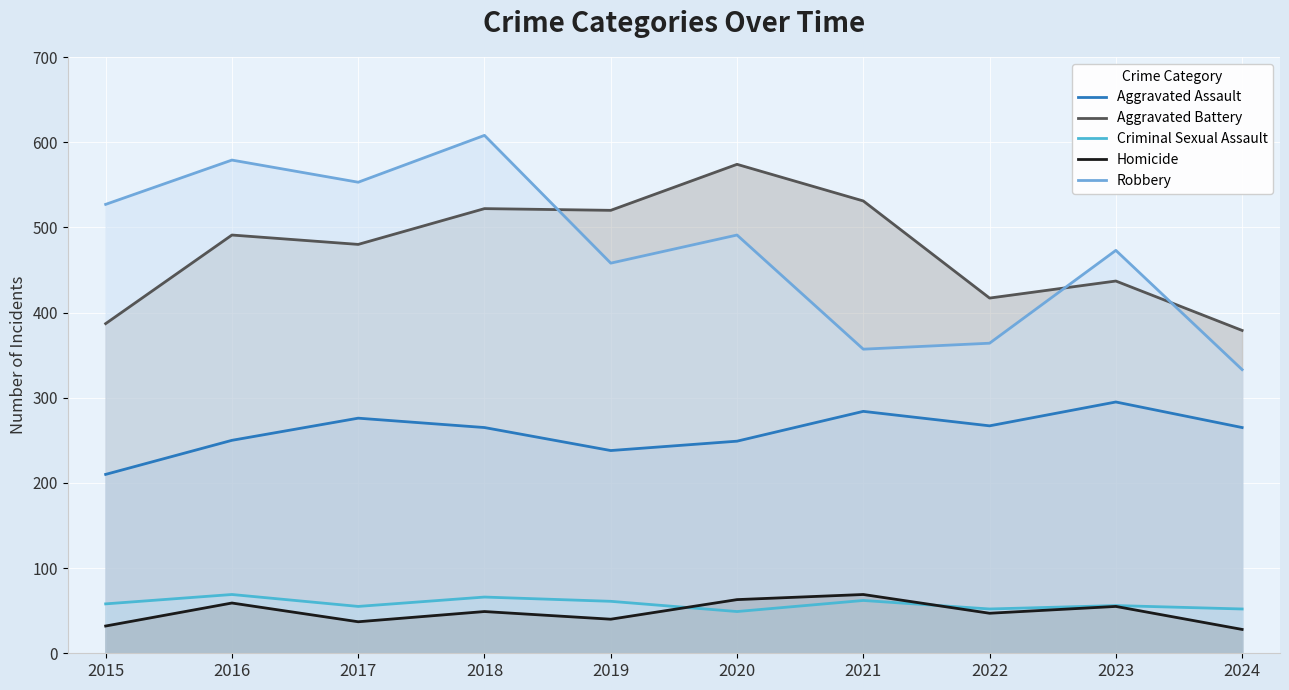

Is the value of Robbery at 2019 greater than the value of Aggravated Battery at 2023?

Yes